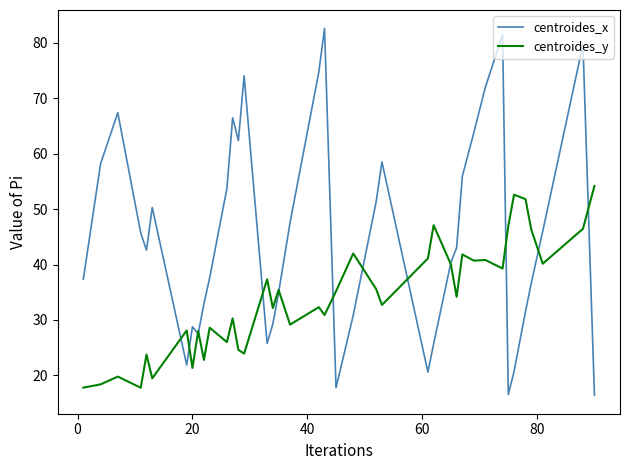

Rank the series by their average value, from lowest to highest.

centroides_y, centroides_x